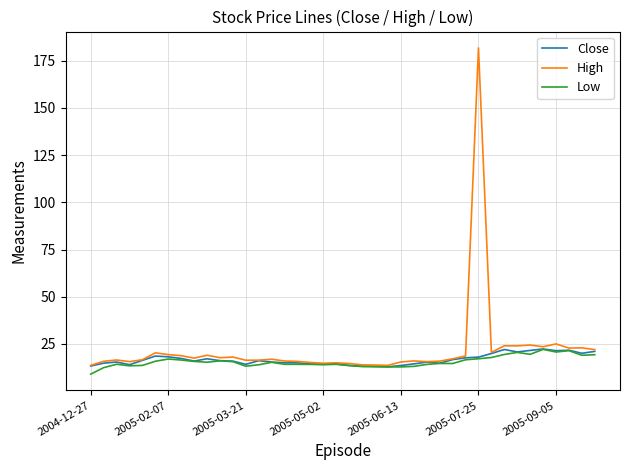

Which series has the largest range (max minus min)?

High